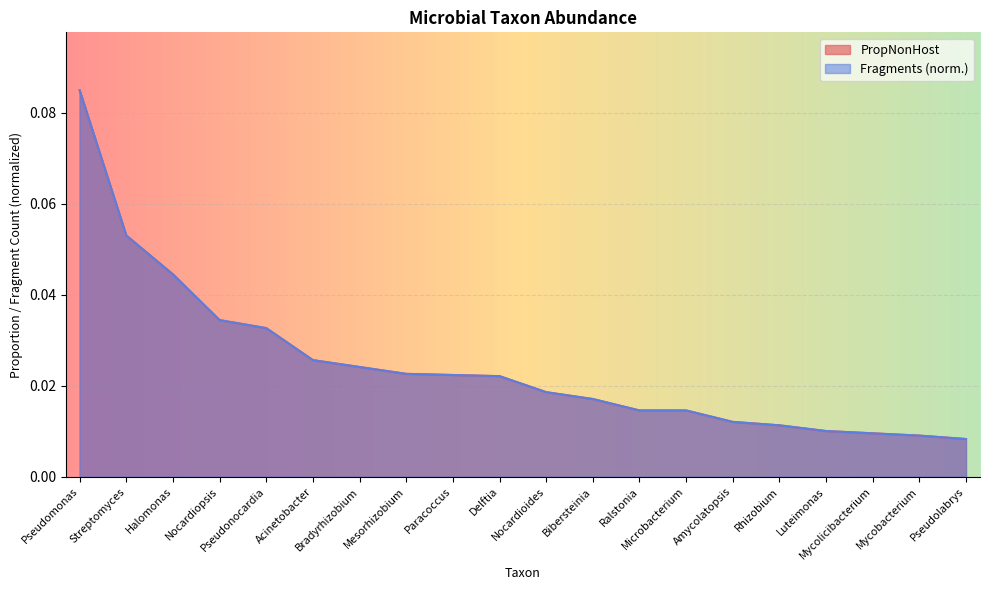

What is the label of the 10th point from the right?

Nocardioides